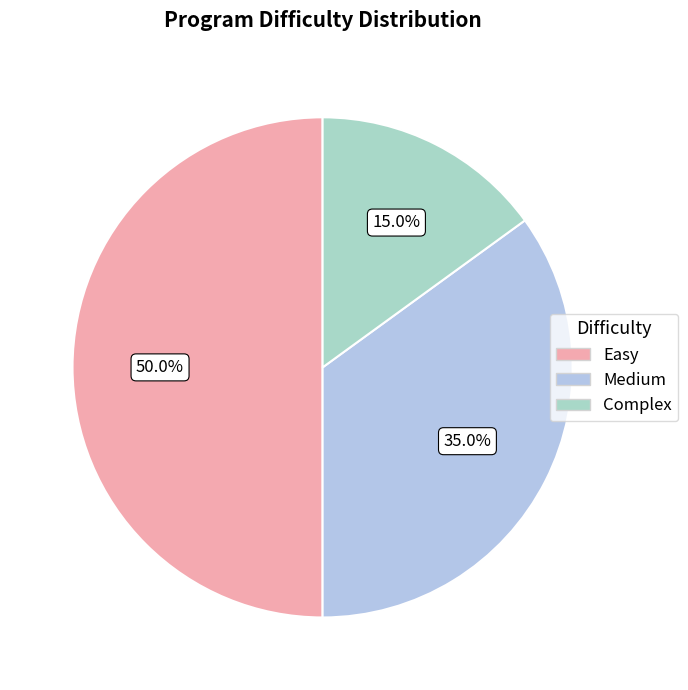

How many slices are in this pie chart?

3